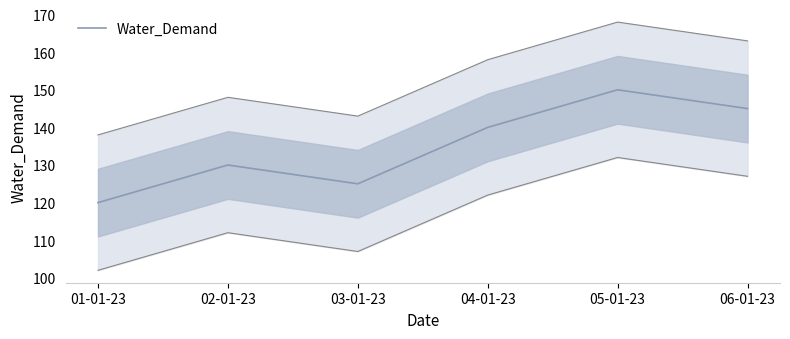

What is the value of the 6th point from the left?

145